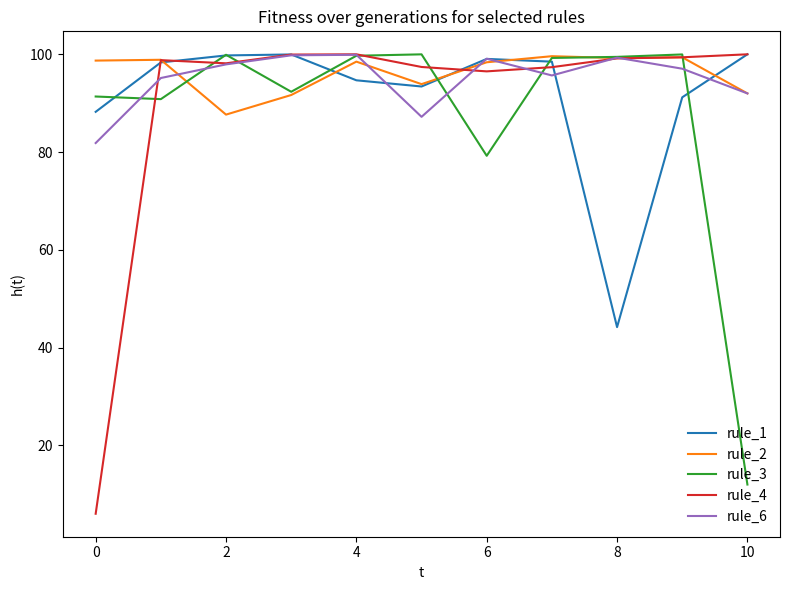

Which series has the widest spread of values?

rule_4